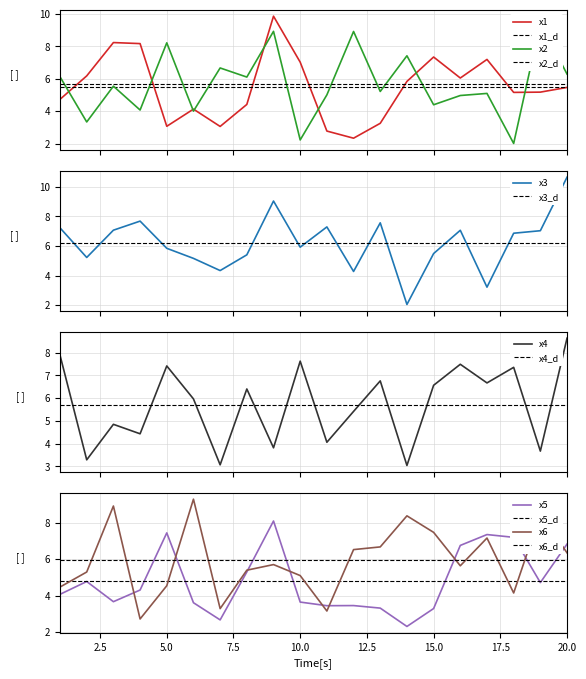

How many times do x3 and x1 cross each other?

8